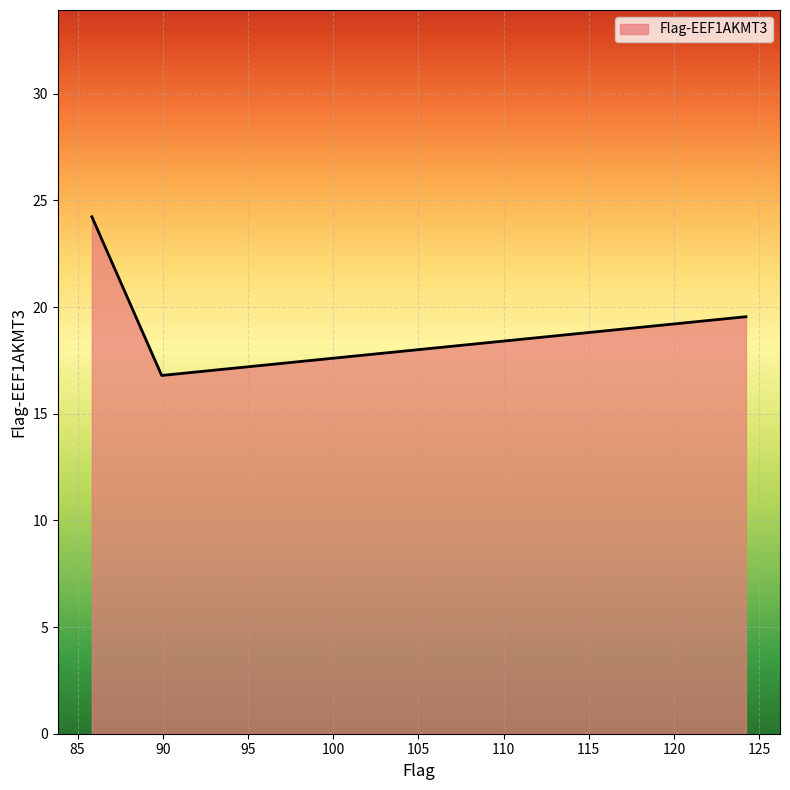

What is the average value?

20.2